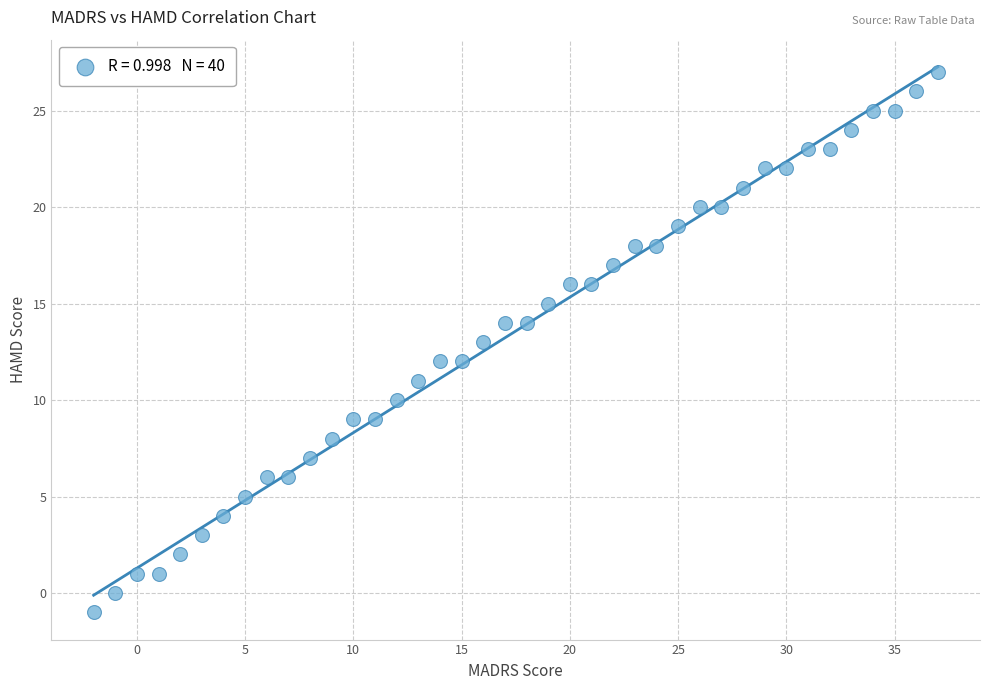

What is the range of X values (max minus min)?

39